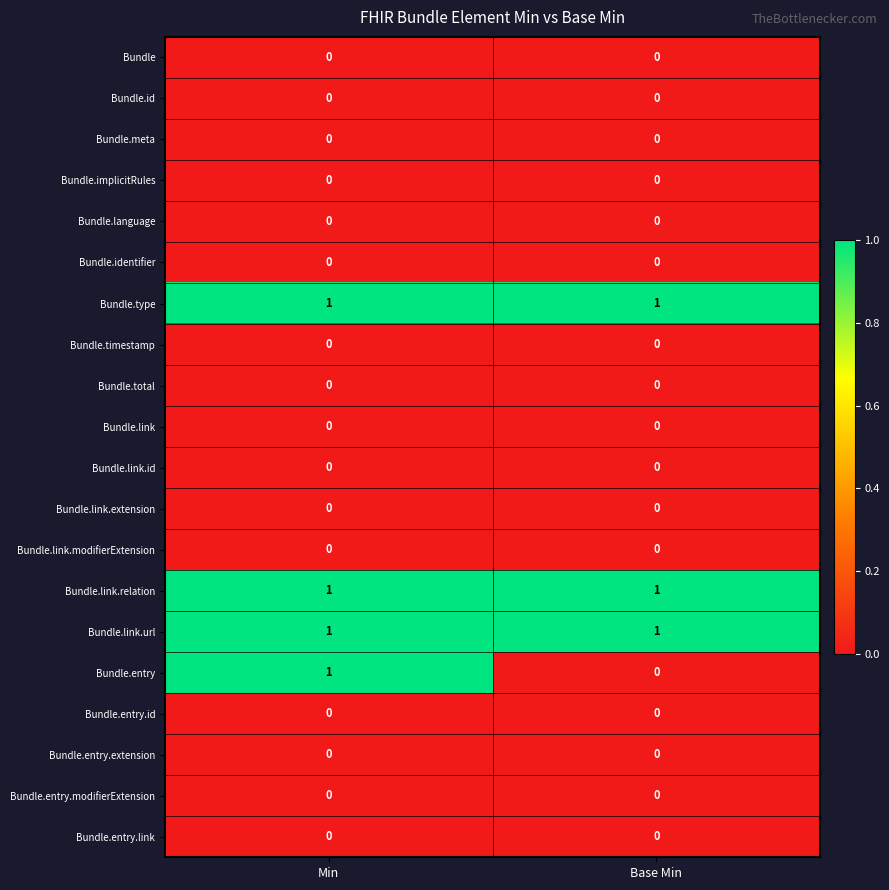

Is it true that Bundle.type equals 1 at Base Min?

True